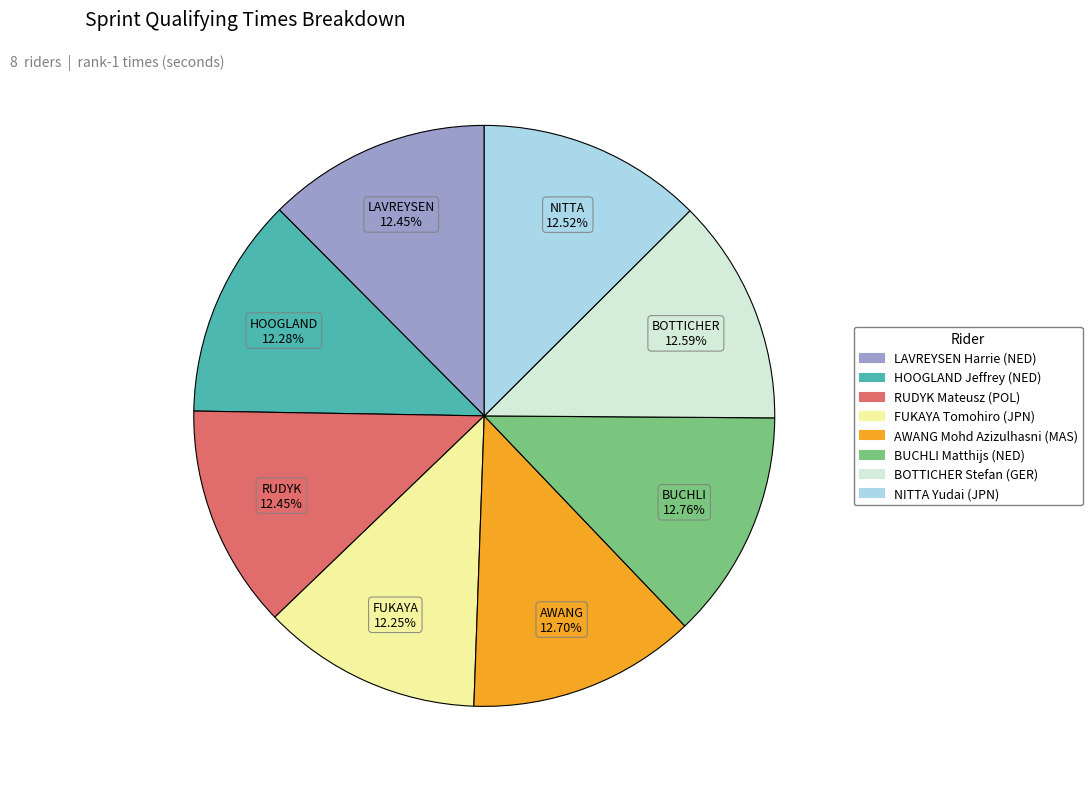

How many slices are in this pie chart?

8